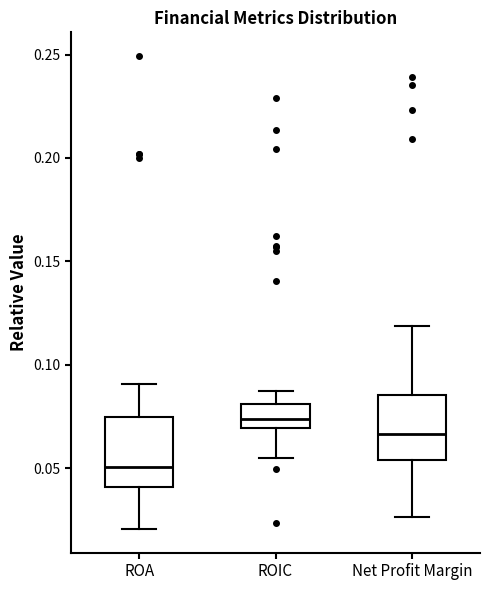

Where is the lower edge of the box for ROIC on the y-axis? The values are not printed on the chart, so give them approximately, as read against the axis.

0.070